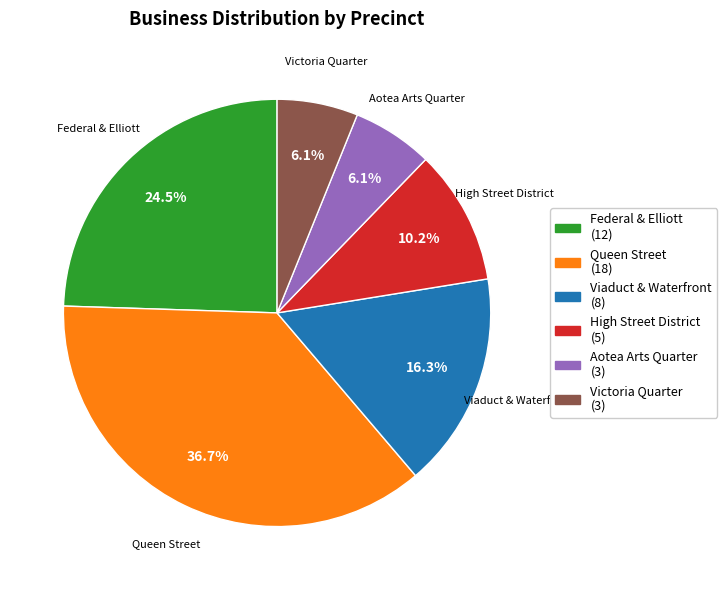

Is there any slice that represents more than half of the pie?

No